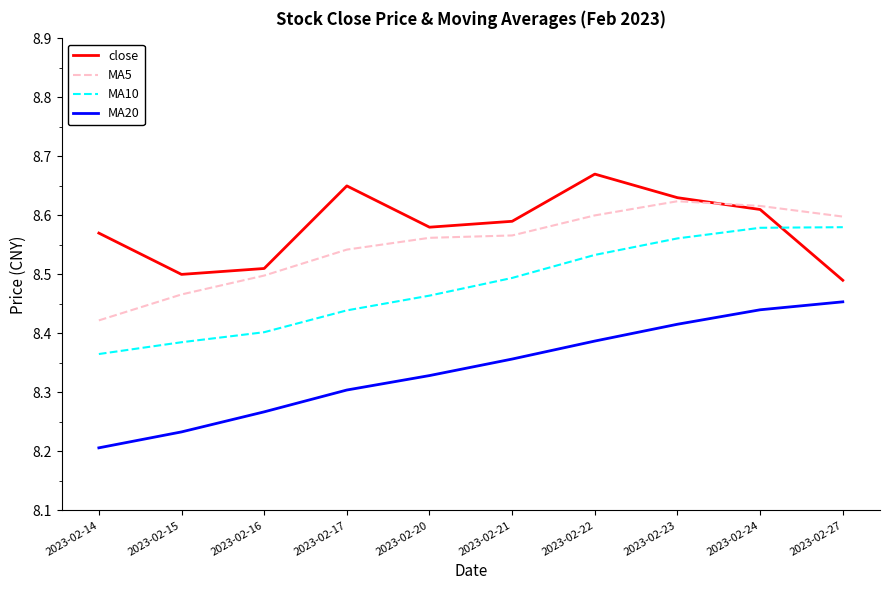

Rank the series by their maximum value, from highest to lowest.

close, MA5, MA10, MA20